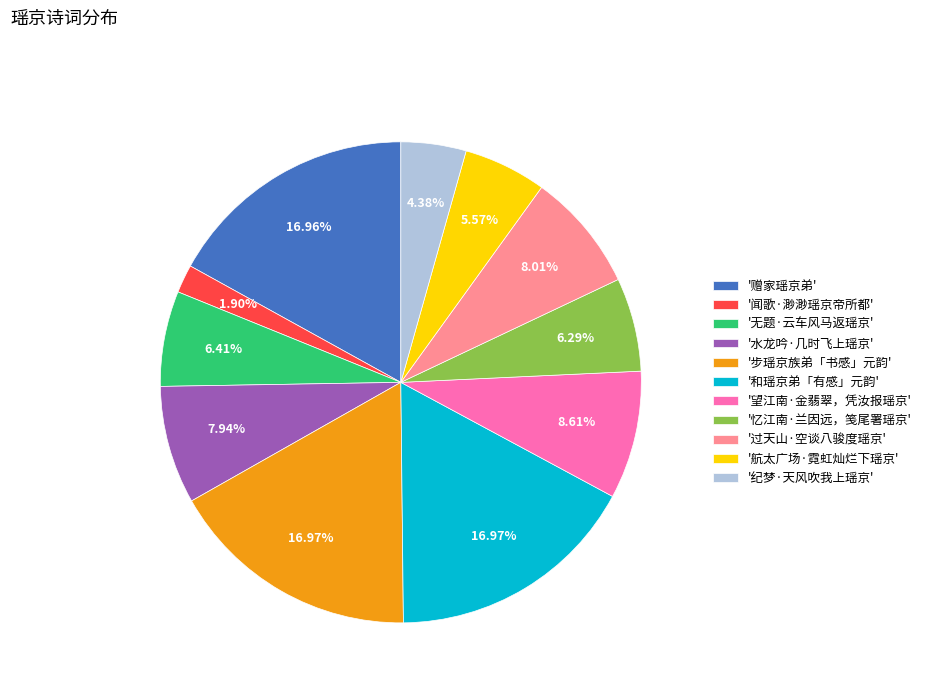

To the nearest percent, what is the average slice percentage?

9%